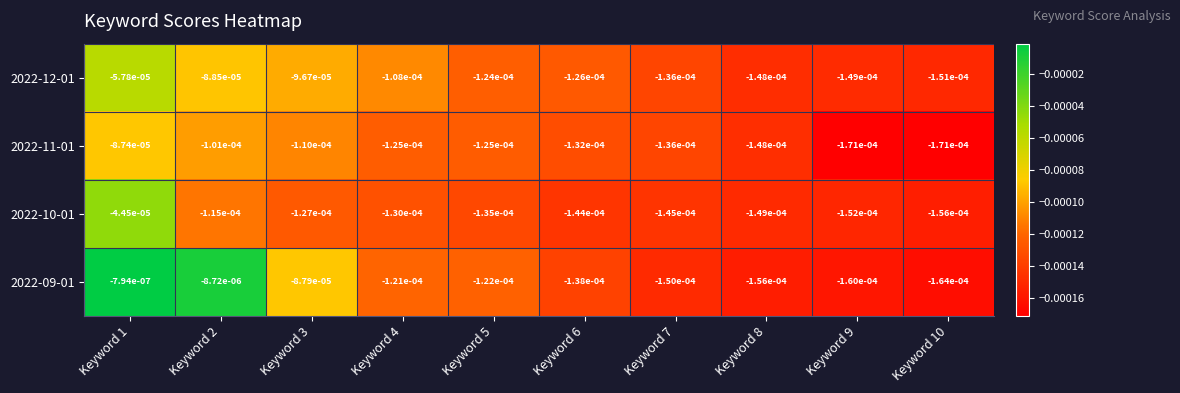

Is the value of 2022-11-01 at Keyword 2 greater than the value of 2022-10-01 at Keyword 9?

Yes